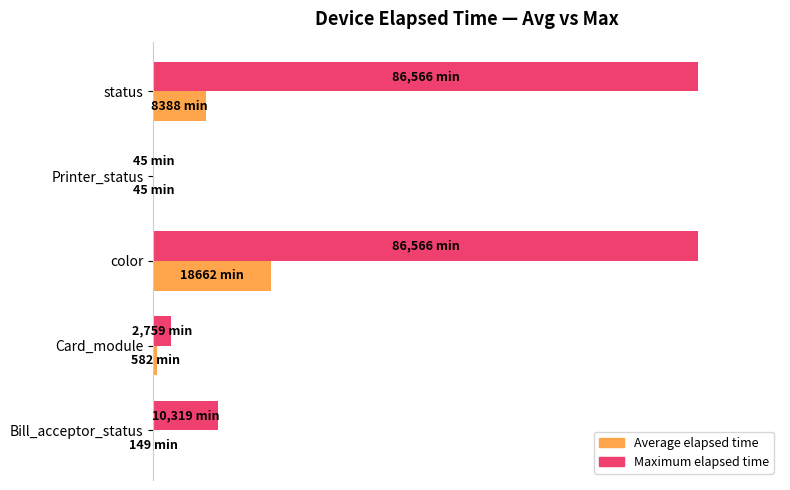

What is the highest value of the Maximum elapsed time series?

100.0